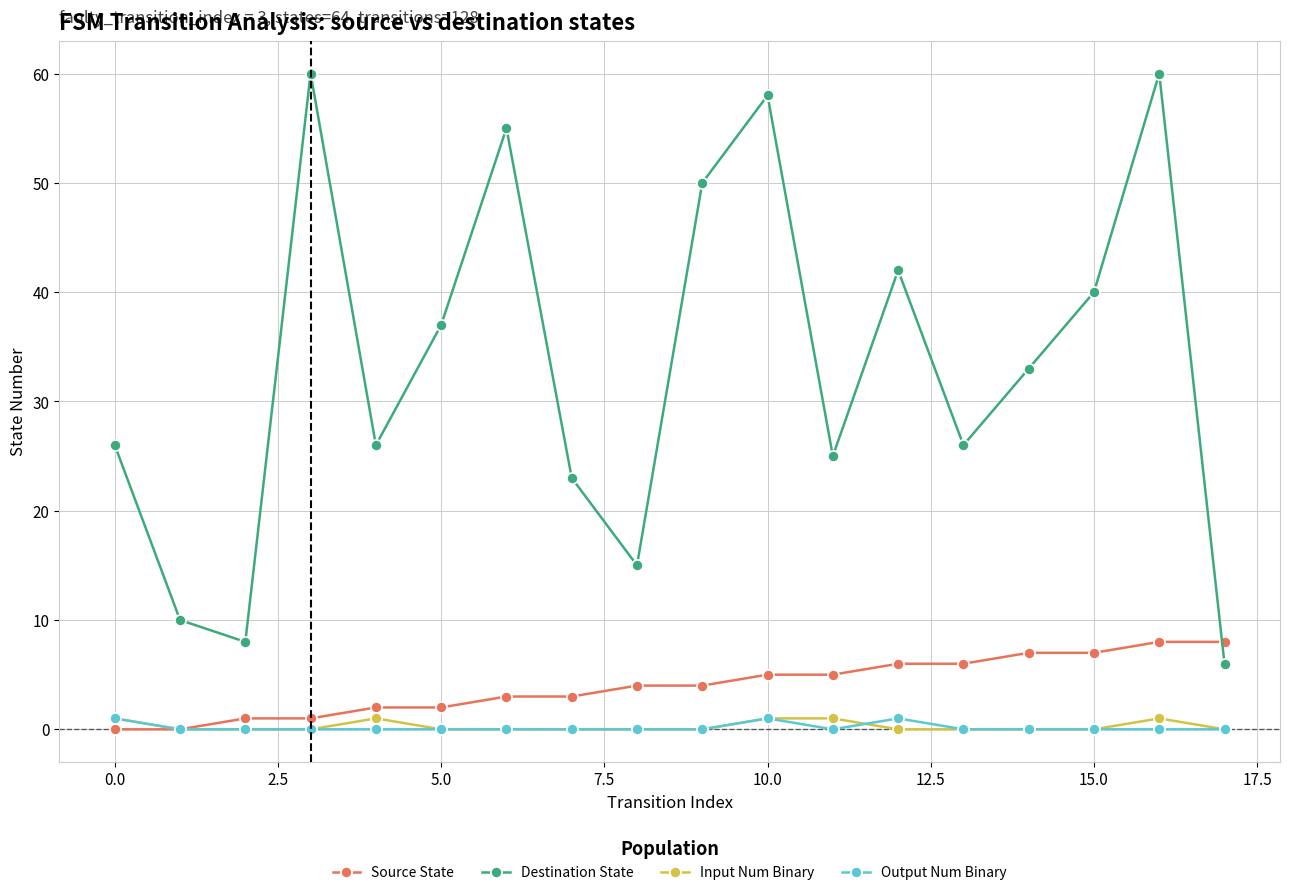

How many interior local valleys does the Destination State series have?

5